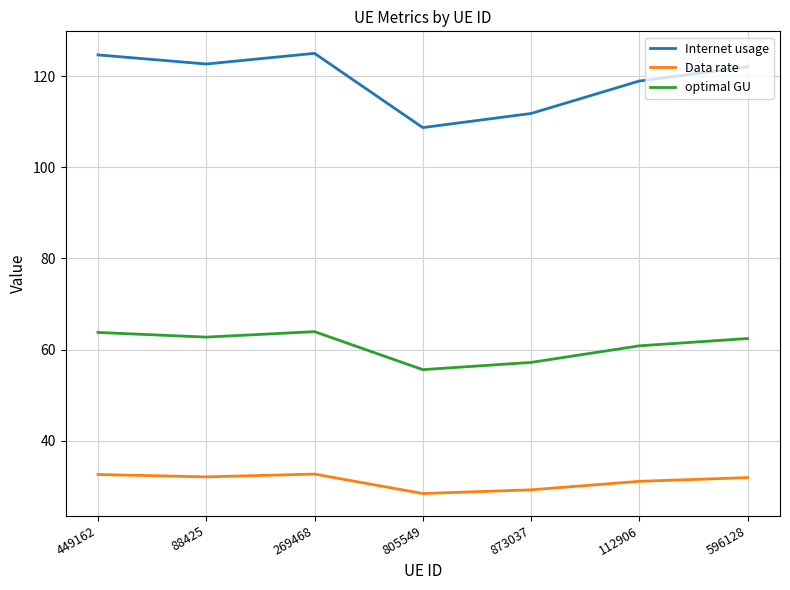

What is the minimum value for optimal GU?

55.6